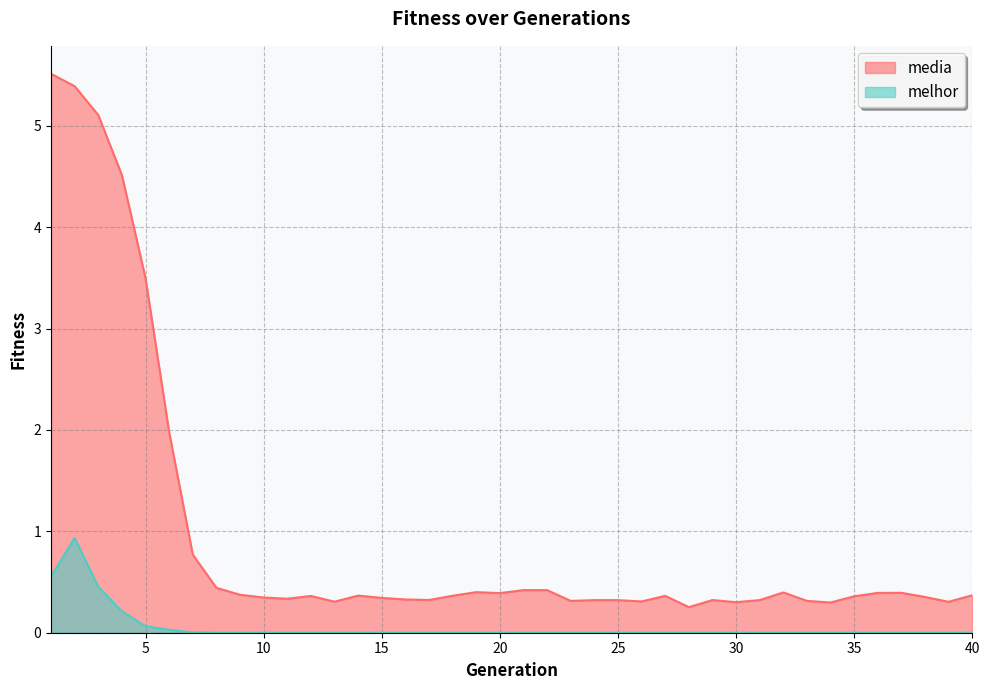

What is the sum of all melhor values?

2.3